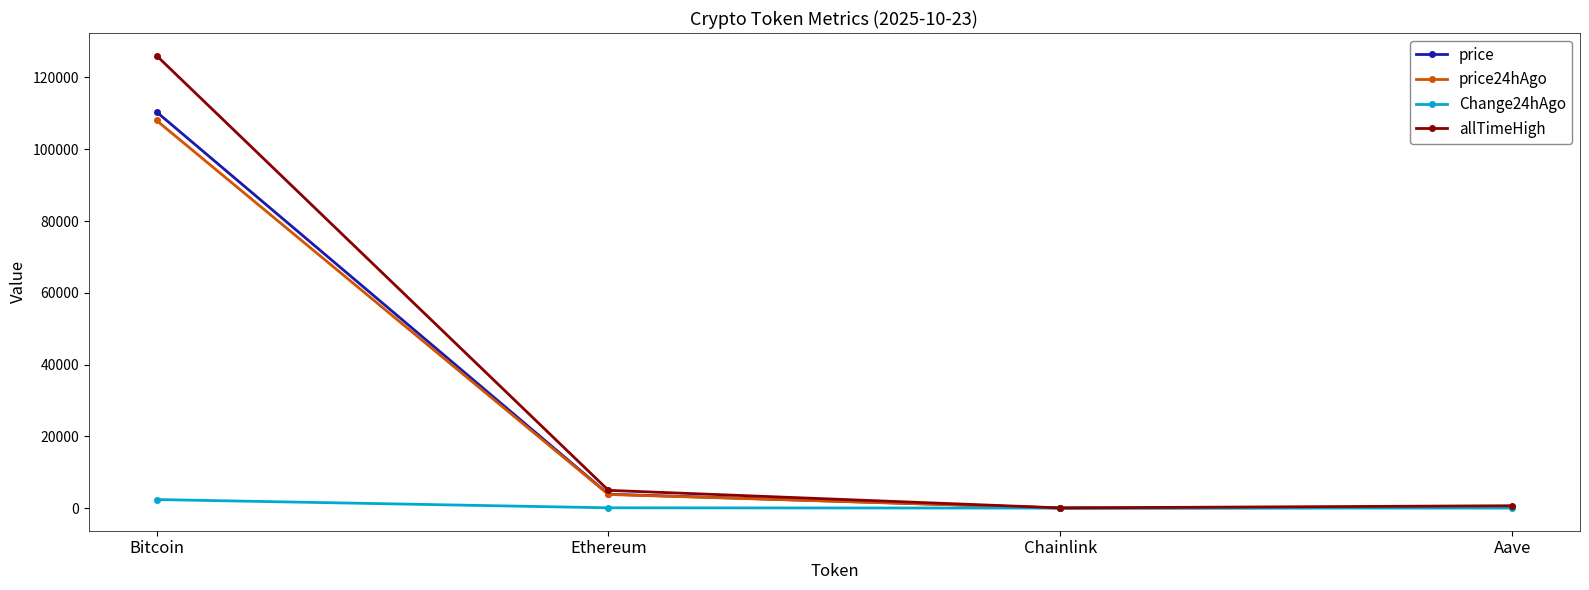

Is this an area chart (filled region under the line)?

No